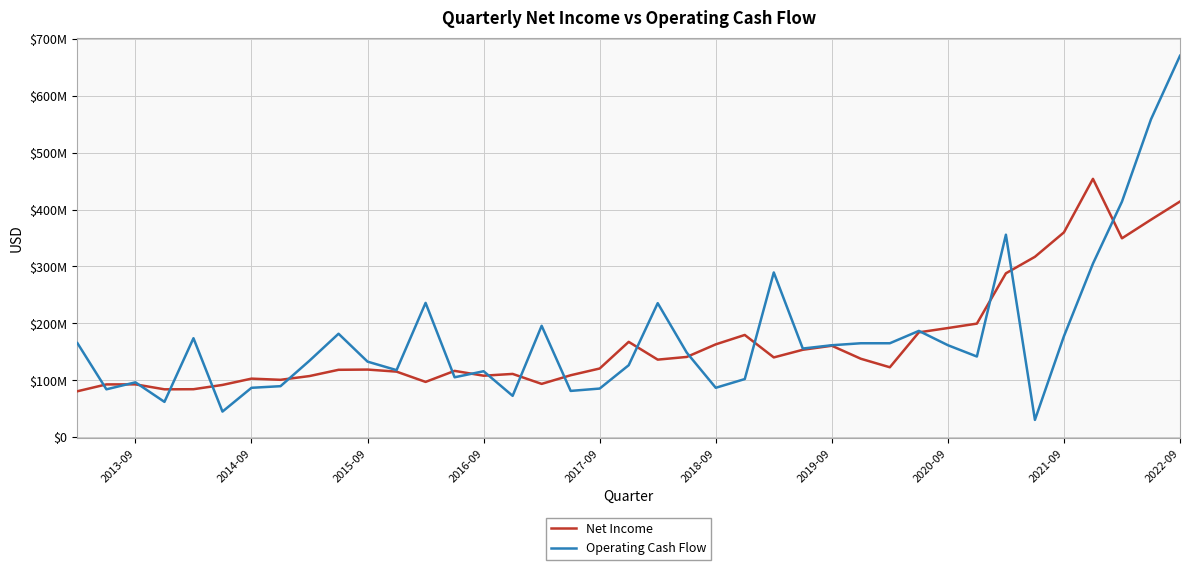

True or false: Operating Cash Flow and Net Income intersect in this chart.

True